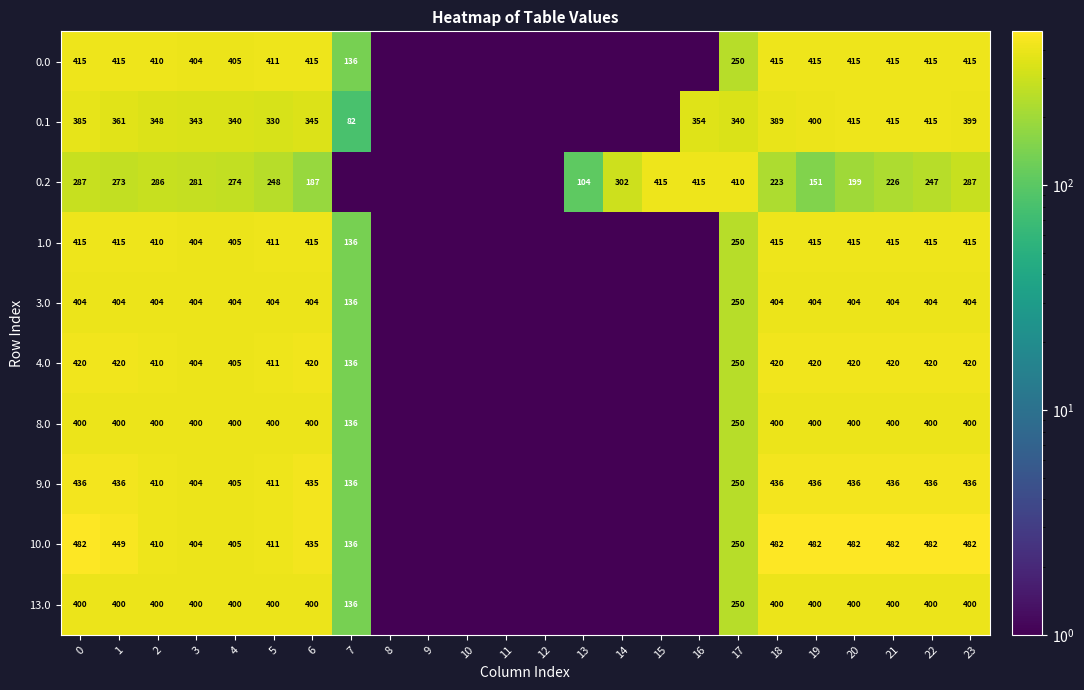

True or false: row_8 has a value of 0.0 at 11.

True